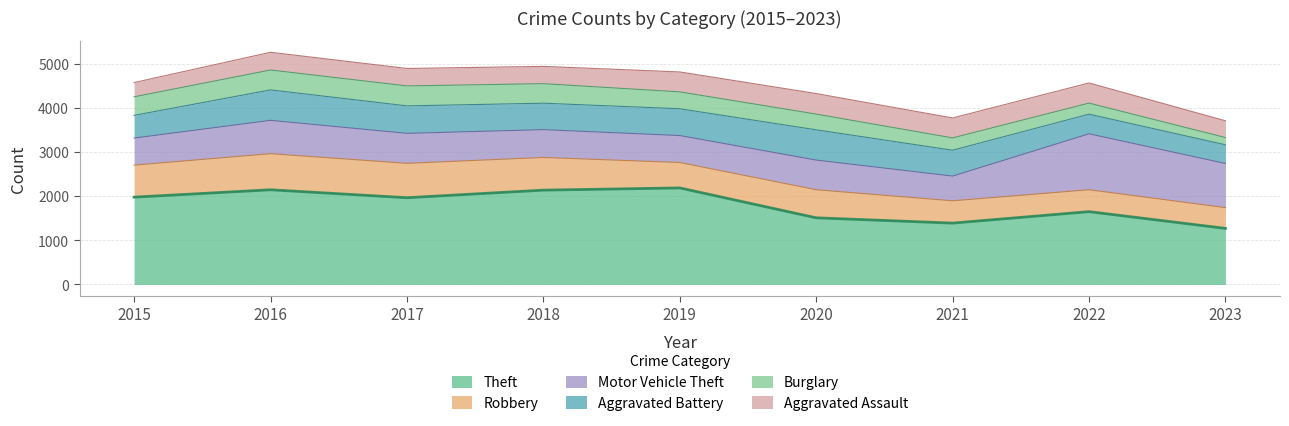

Count the number of data series in this chart.

6